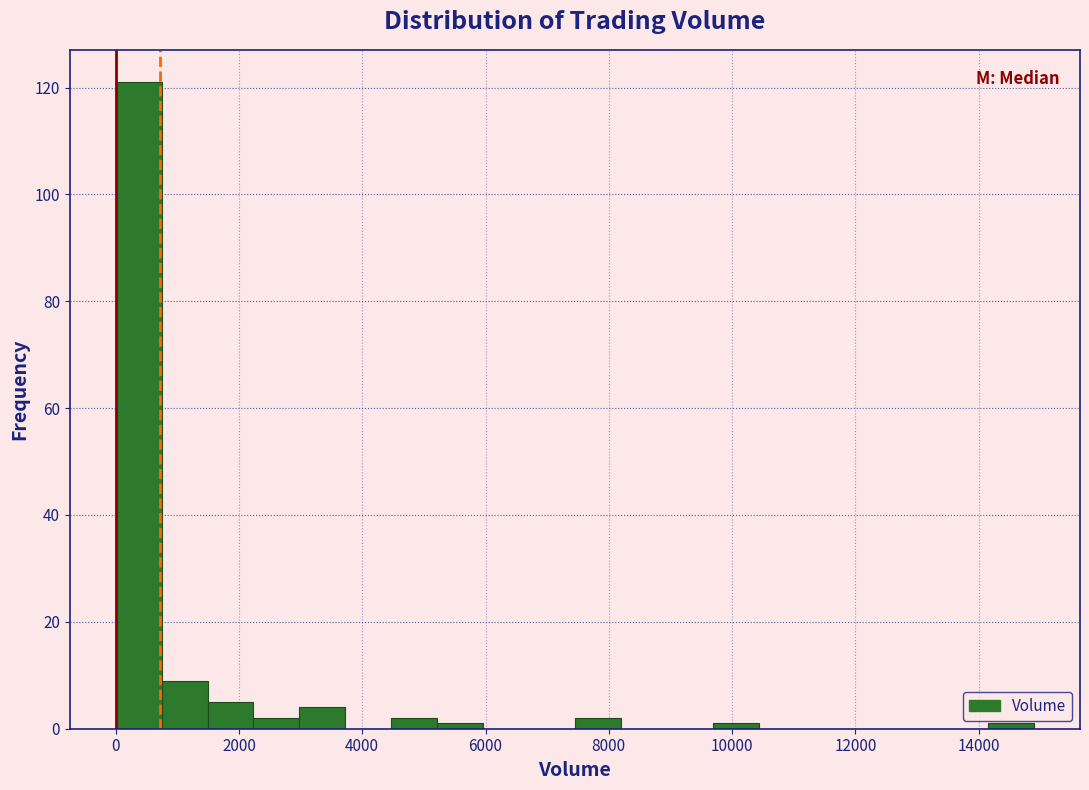

Around what value on the x-axis is the tallest bar? Give the approximate position of its centre, as read against the axis.

400